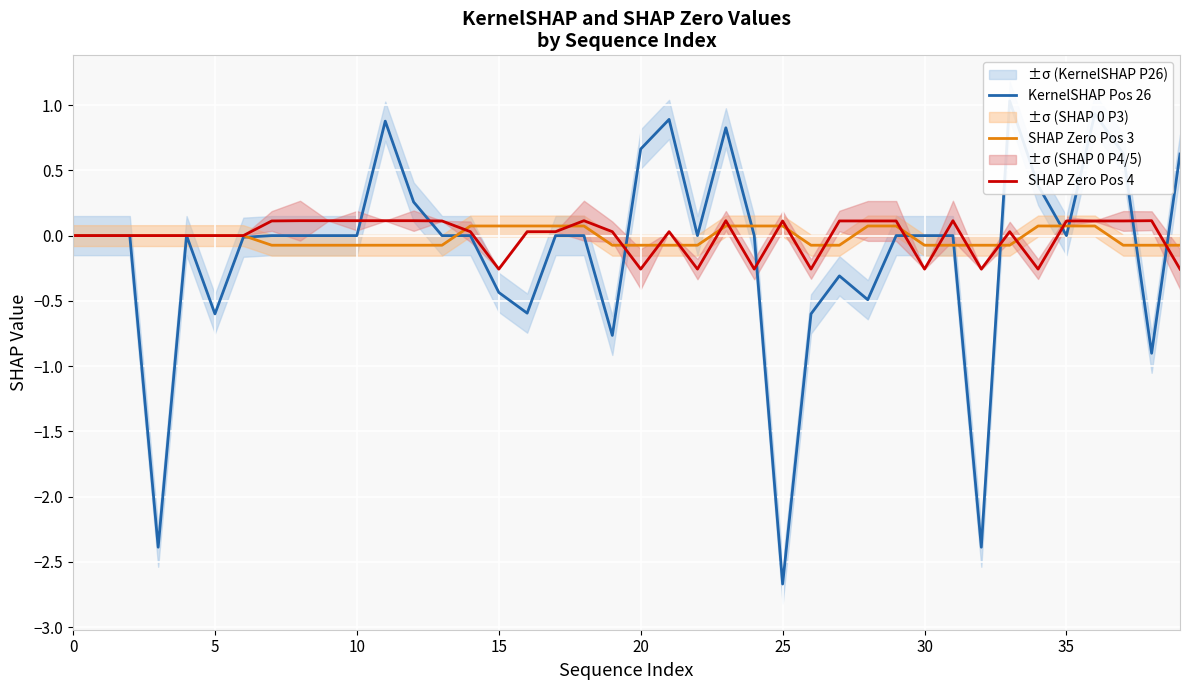

Where do SHAP Zero Pos 4 and SHAP Zero Pos 3 first cross each other?

13 and 14